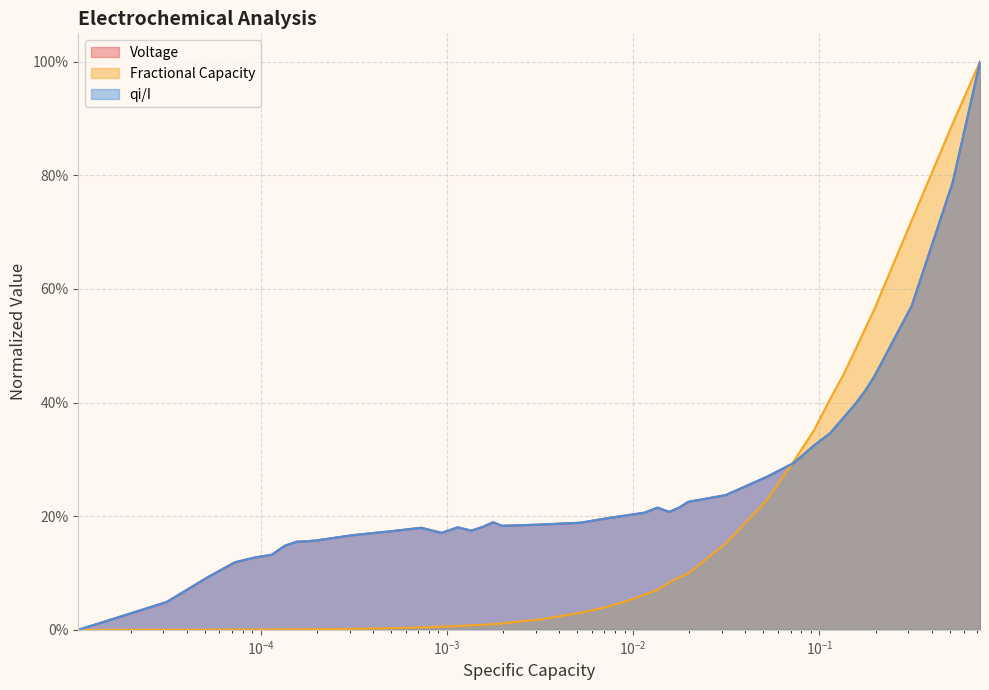

What is the difference between the second highest and second lowest values in the qi/I series?

0.7